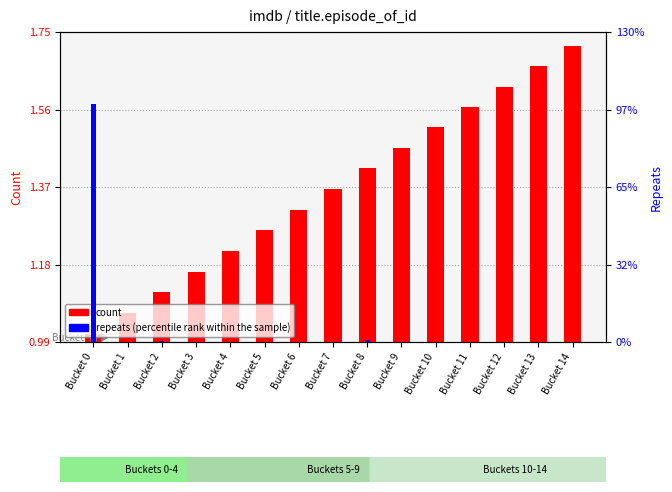

What is the average value of the repeats (percentile rank within the sample) series?

68198